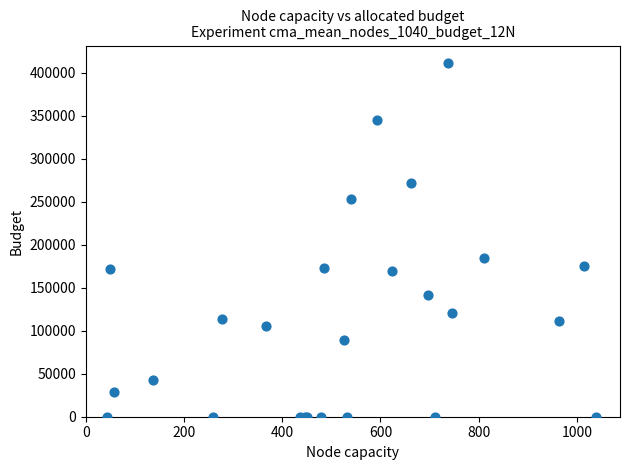

What Y value in the scatter plot is closest to 205484?

184945